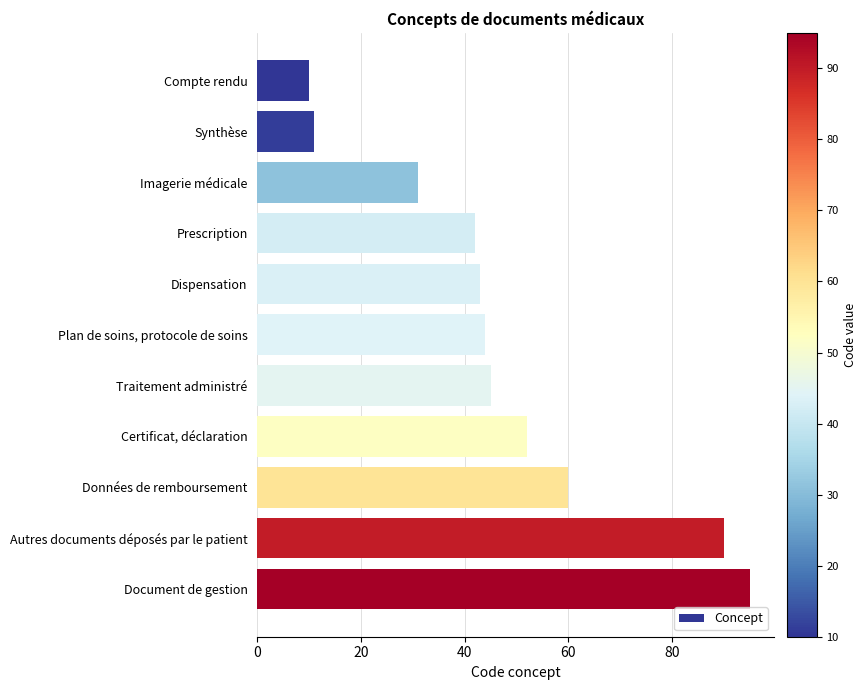

What is the average value?

48